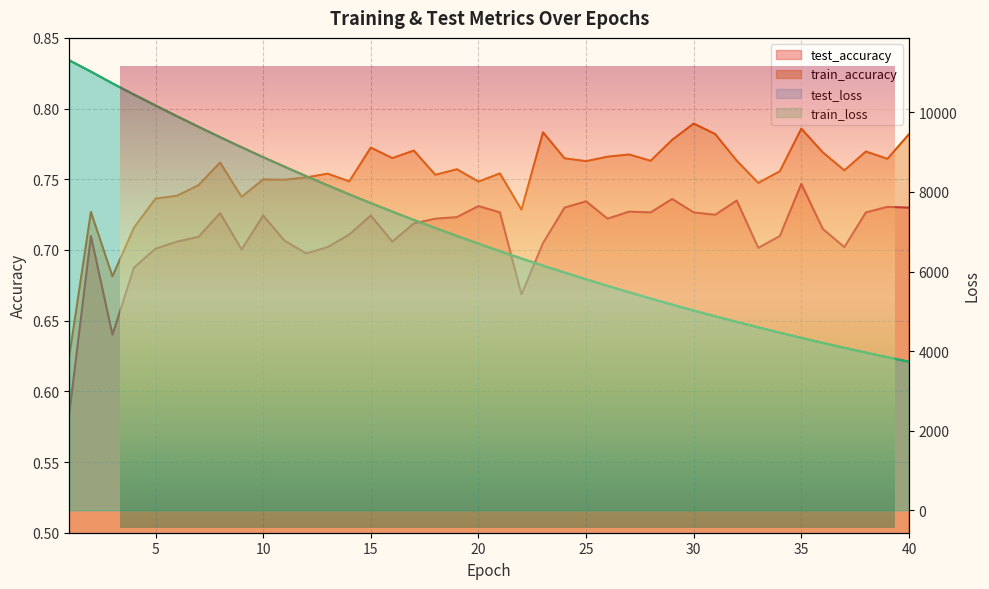

The value of test_loss at 20 is 6700.7. True or false?

True